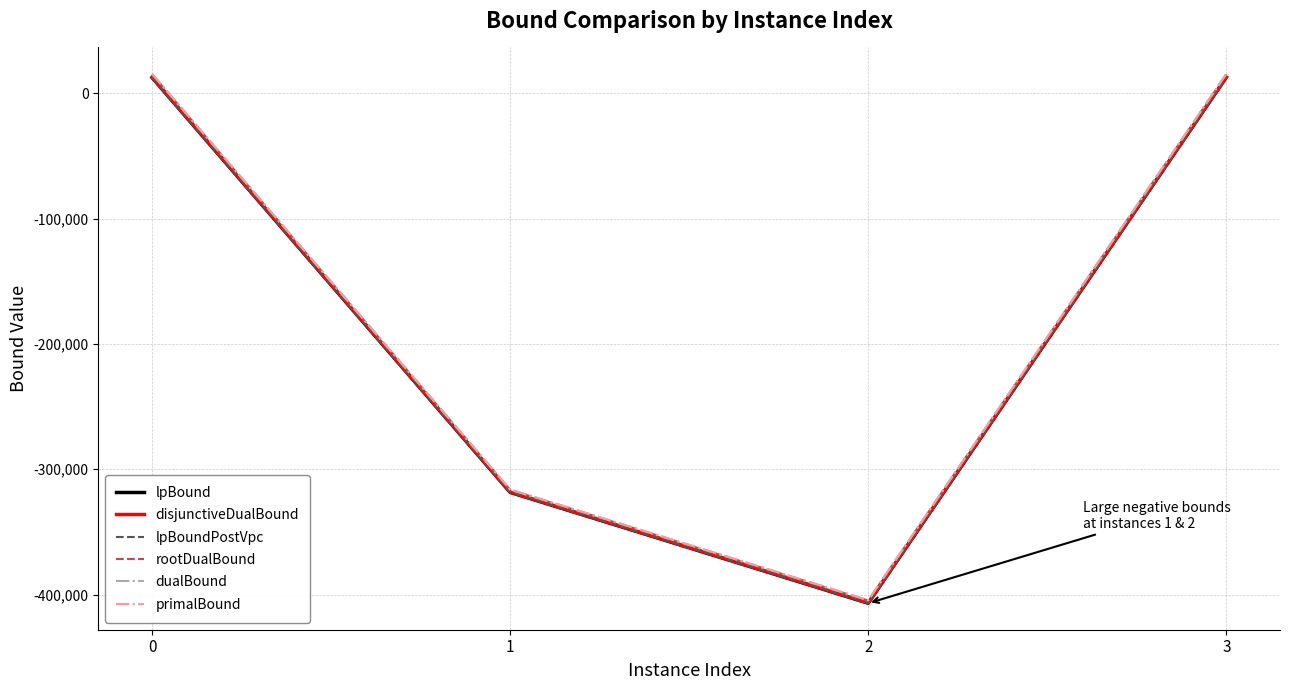

At 1, list the series in order from smallest to largest.

lpBound, lpBoundPostVpc, disjunctiveDualBound, rootDualBound, dualBound, primalBound